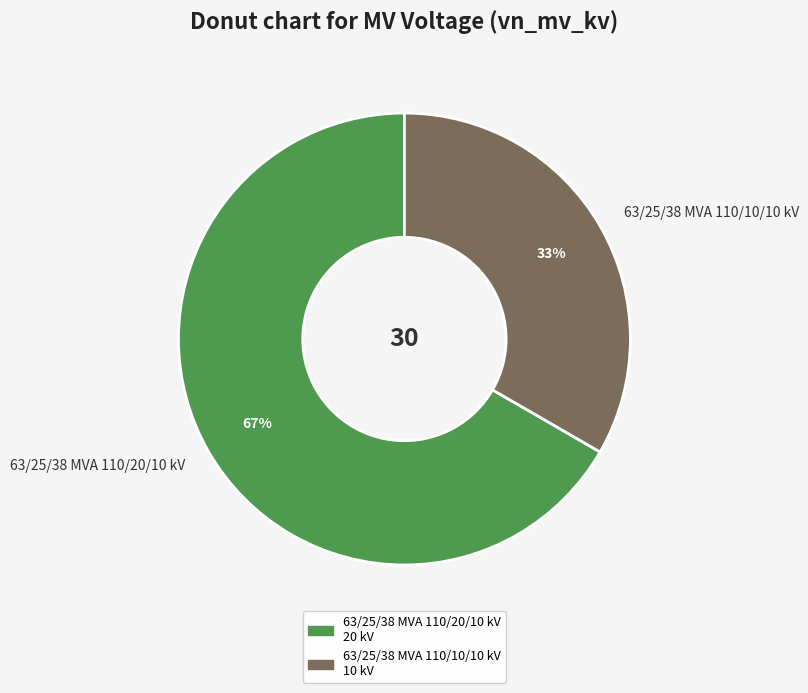

How many segments does this pie chart have?

2